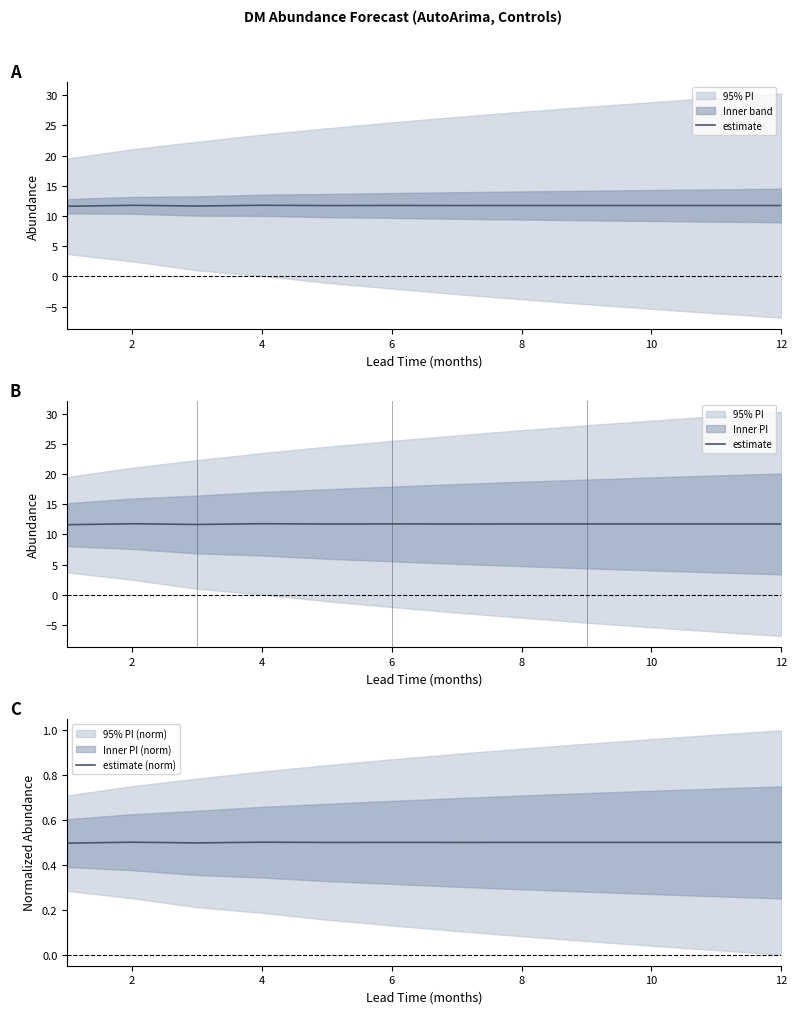

The value of estimate (norm) at 8 is 0.3. True or false?

False